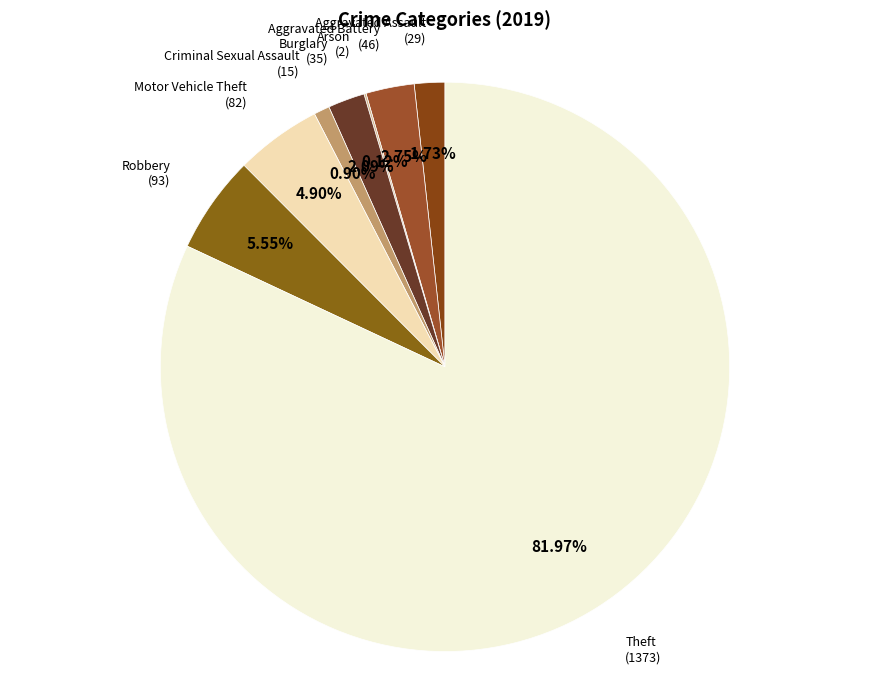

To the nearest percent, what portion does Criminal Sexual Assault represent?

1%